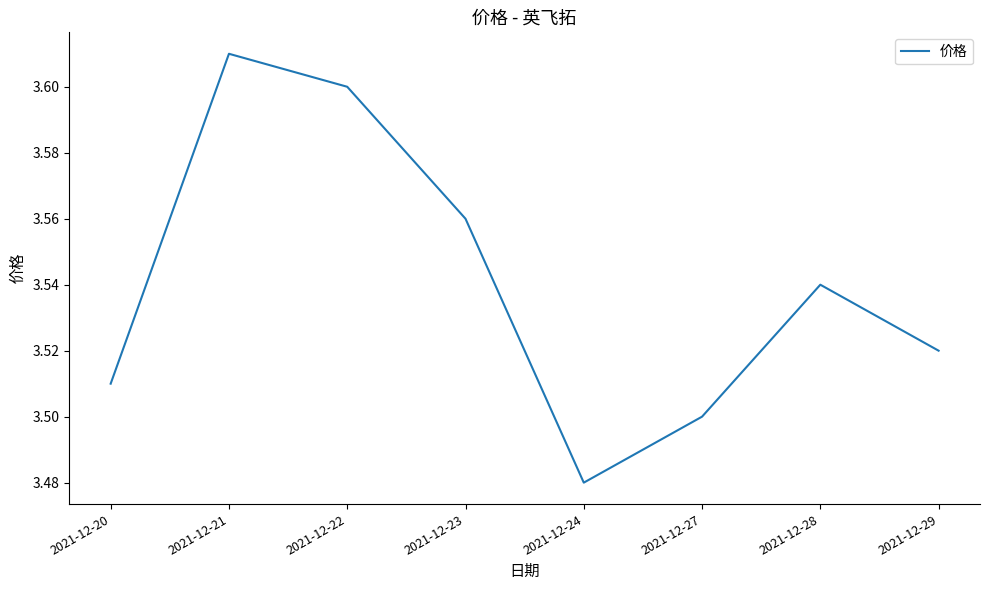

The chart shows a value of 6.4 at 2021-12-23. True or false?

False